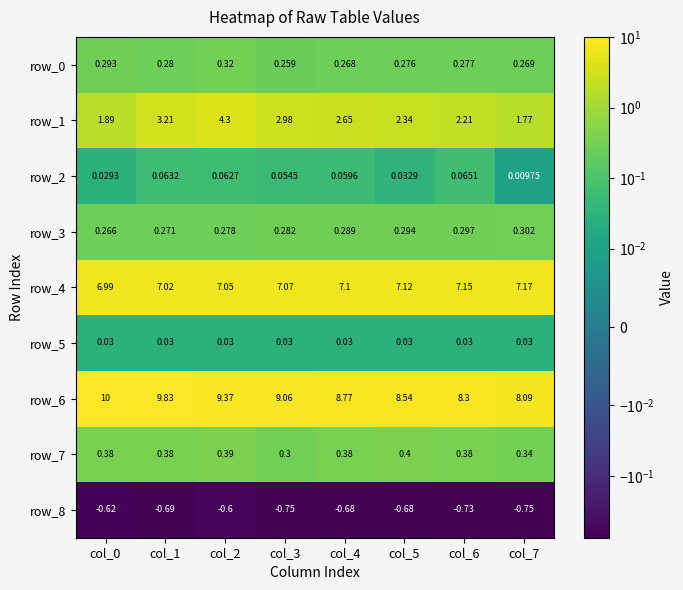

The row_4 series shows 10.2 at col_7. True or false?

False